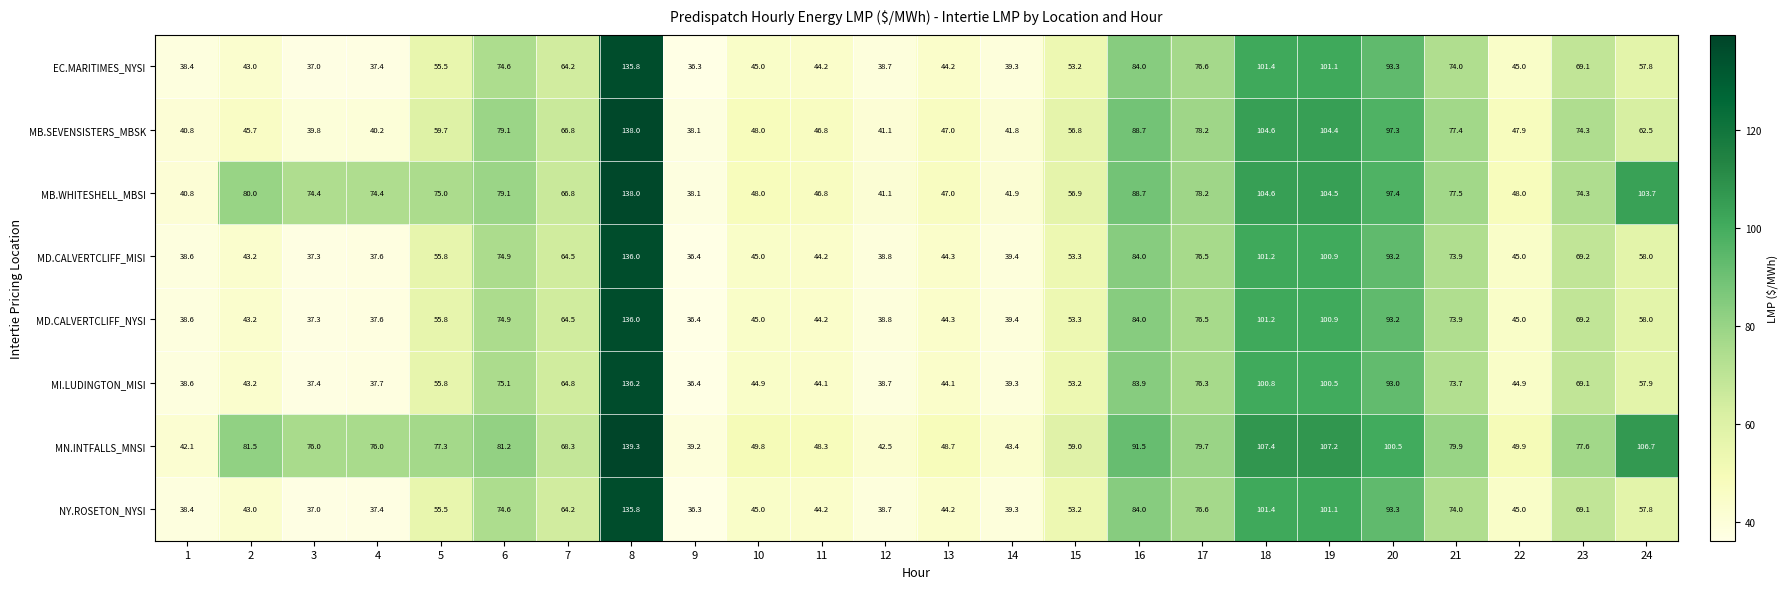

How many data points in NY.ROSETON_NYSI are less than 55?

12